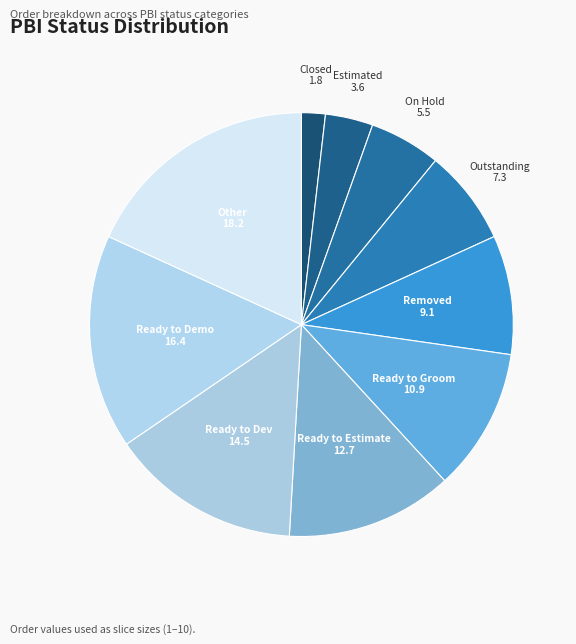

Between Removed and Ready to Groom, which is larger?

Ready to Groom